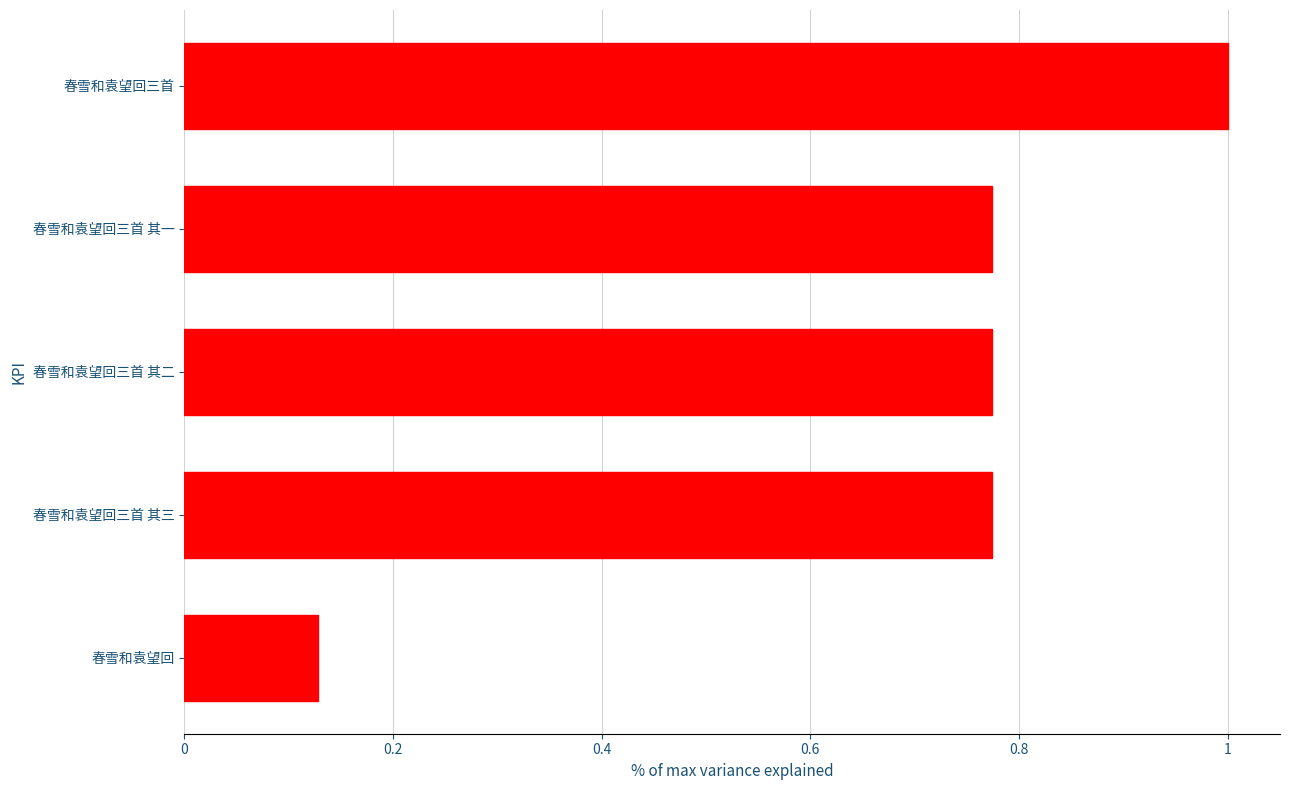

What is the maximum value shown in the chart?

1.0